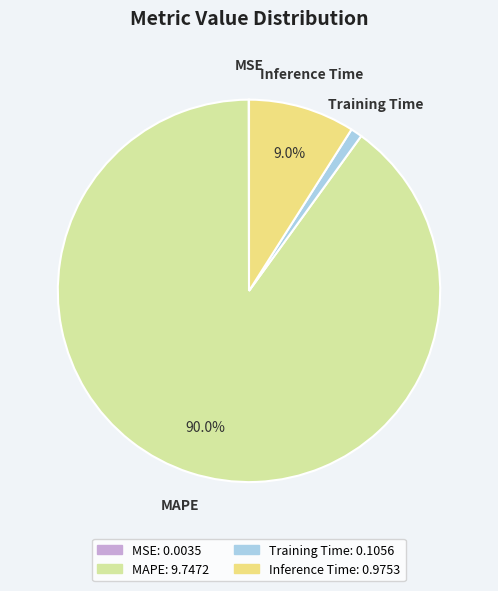

What is the largest slice in the pie chart?

MAPE